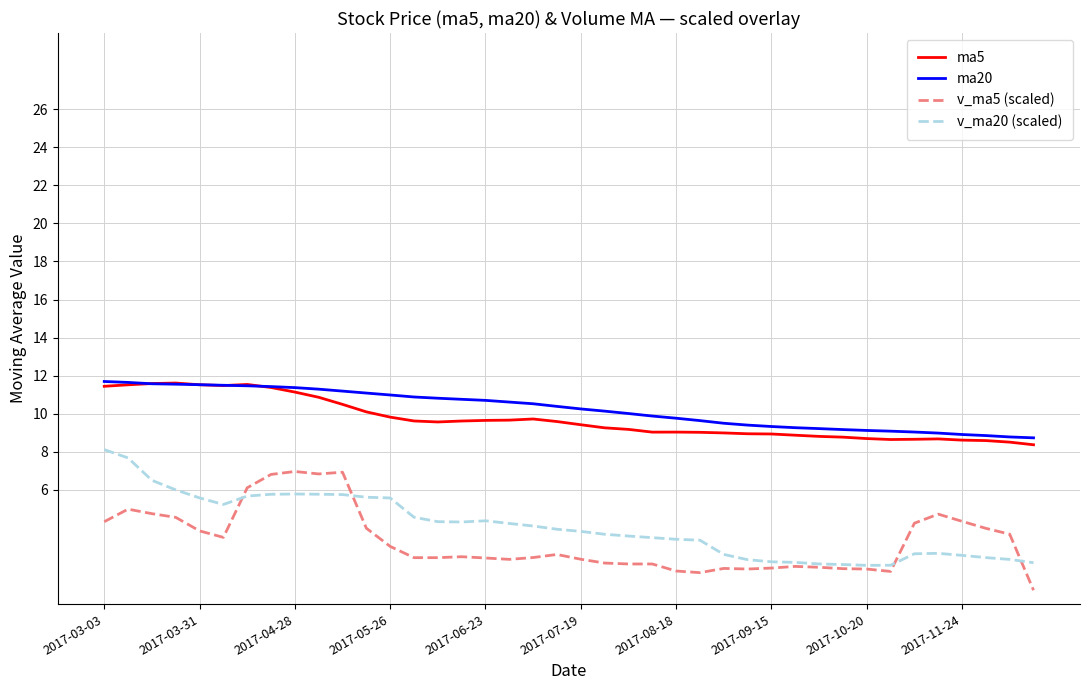

True or false: v_ma5 (scaled) and ma5 cross at least once.

False